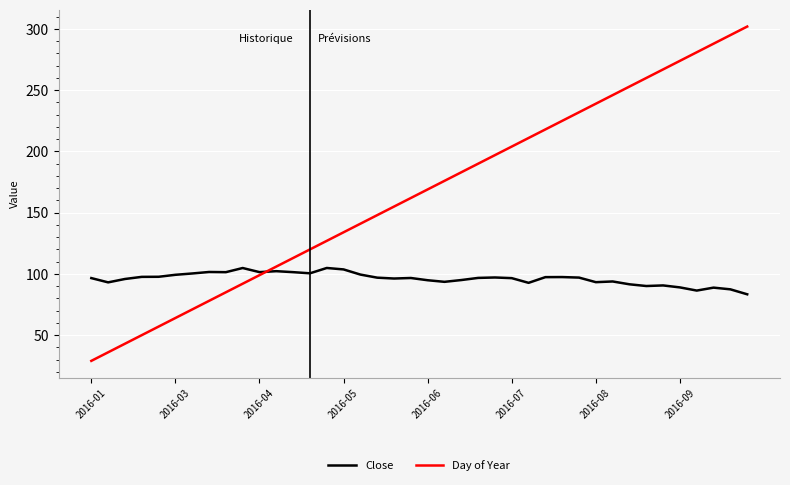

What is the maximum value for Day of Year?

302.0